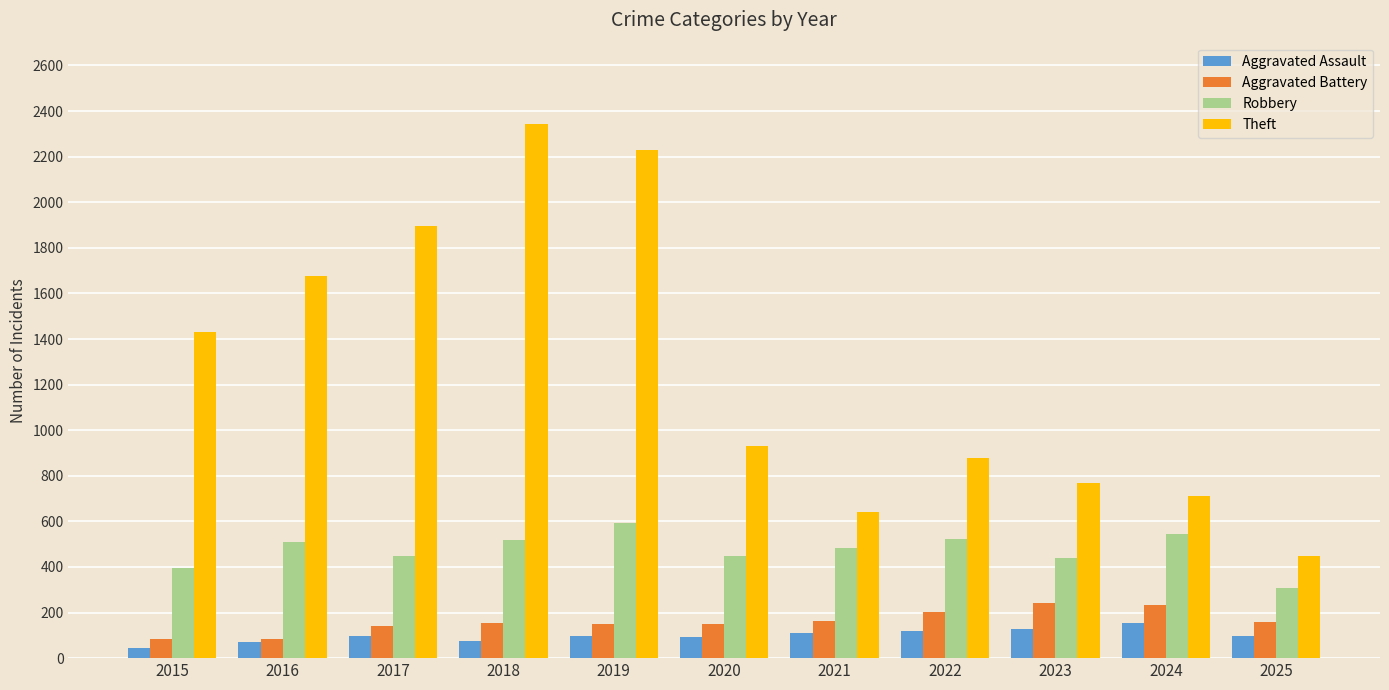

Which series has the widest spread of values?

Theft